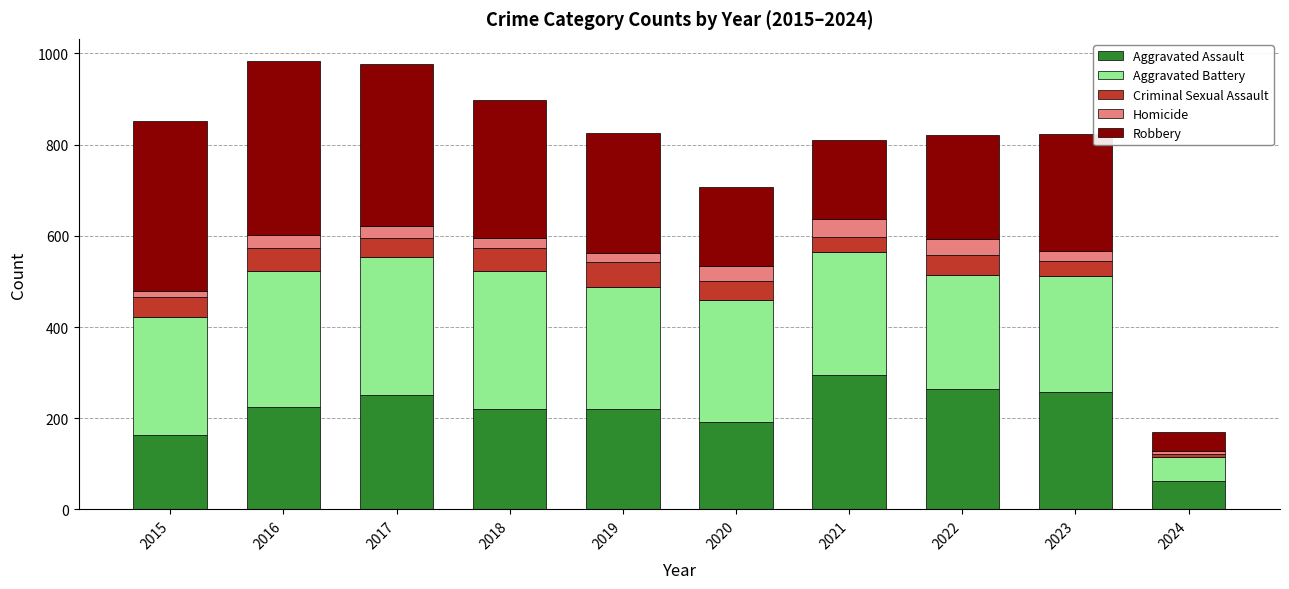

Count the number of data series in this chart.

5